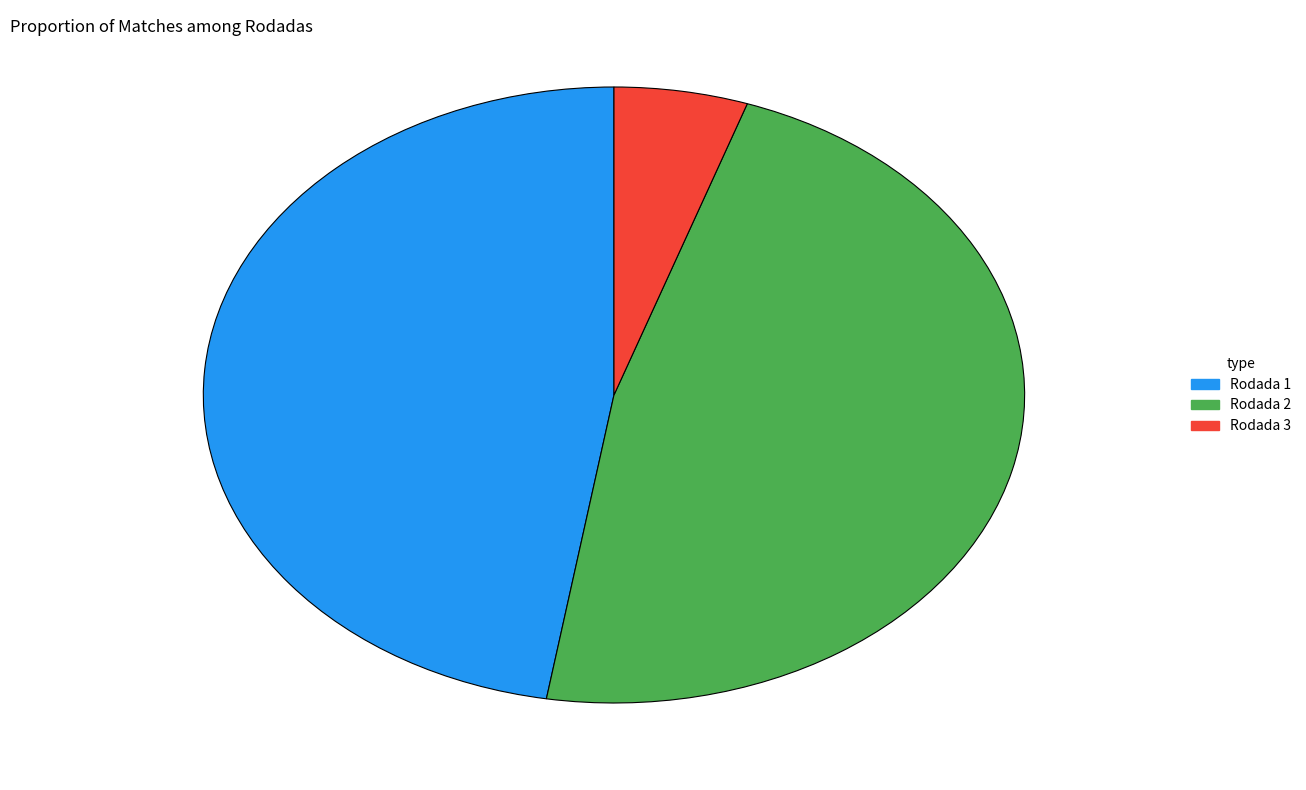

Which has a higher value, Rodada 3 or Rodada 2?

Rodada 2